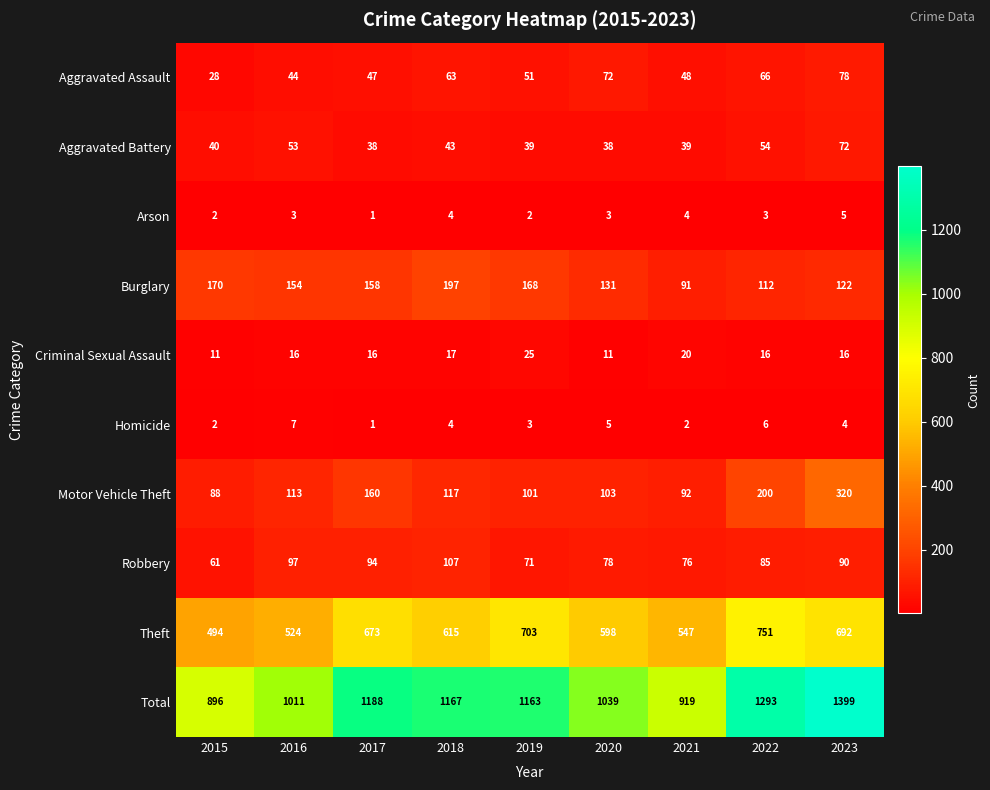

What is the total value across all series at 2022?

2586